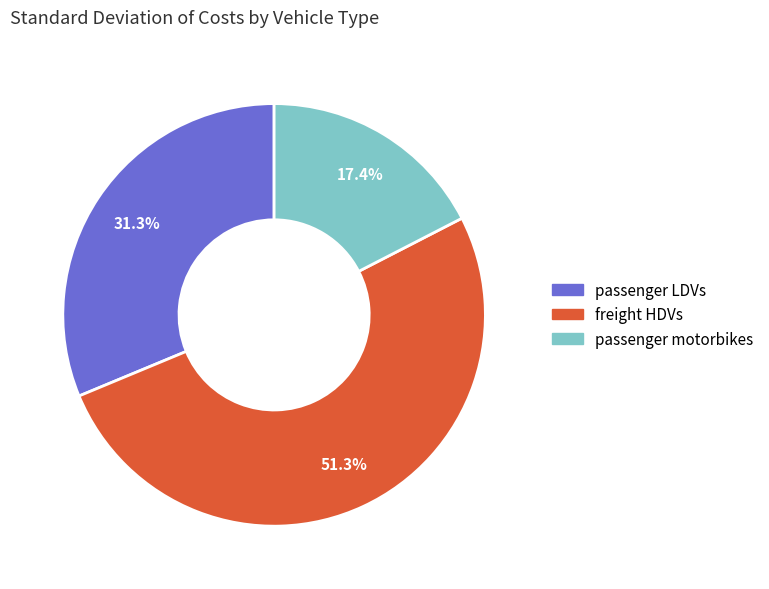

What is the ratio of the value at passenger motorbikes to the value at passenger LDVs?

0.6